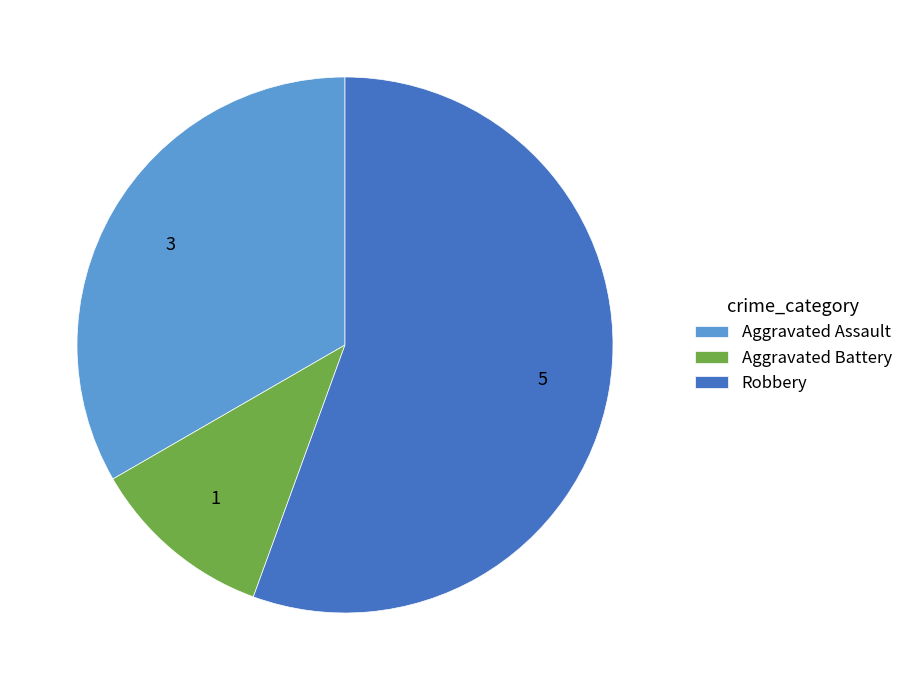

What is the ratio of the value at Aggravated Assault to the value at Robbery?

0.6